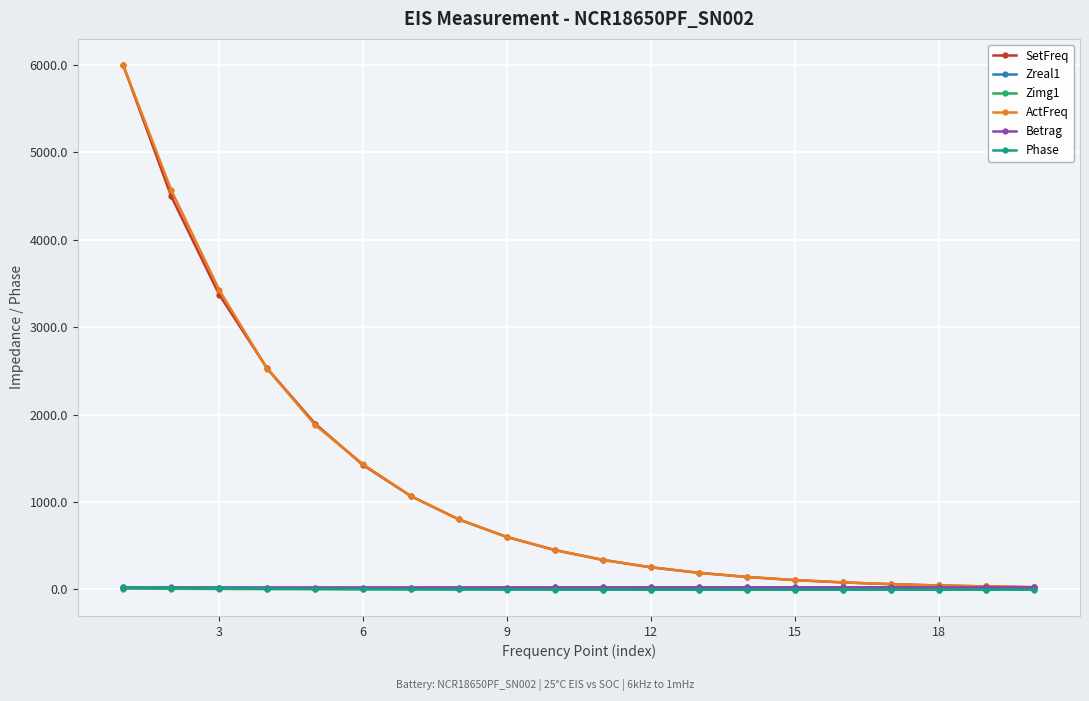

What is the value of the ActFreq point at the 18th from the left?

45.0